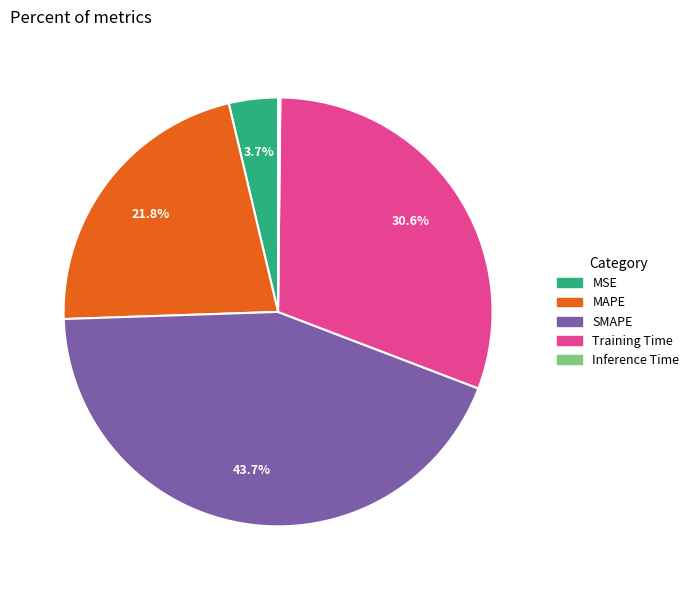

What is the largest slice in the pie chart?

SMAPE